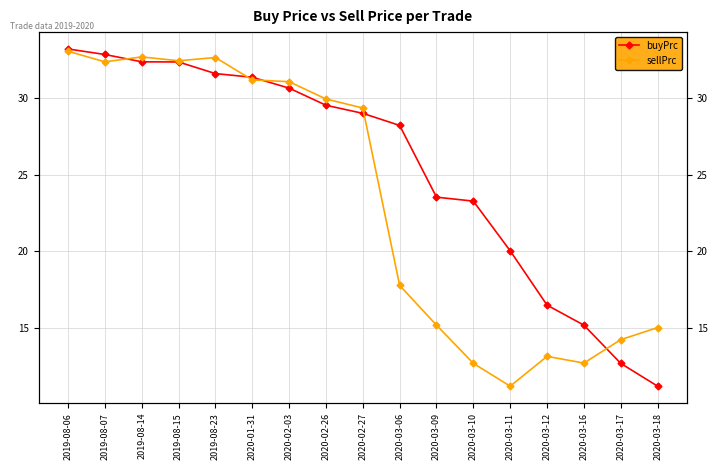

Read the buyPrc value at 2019-08-14.

32.4